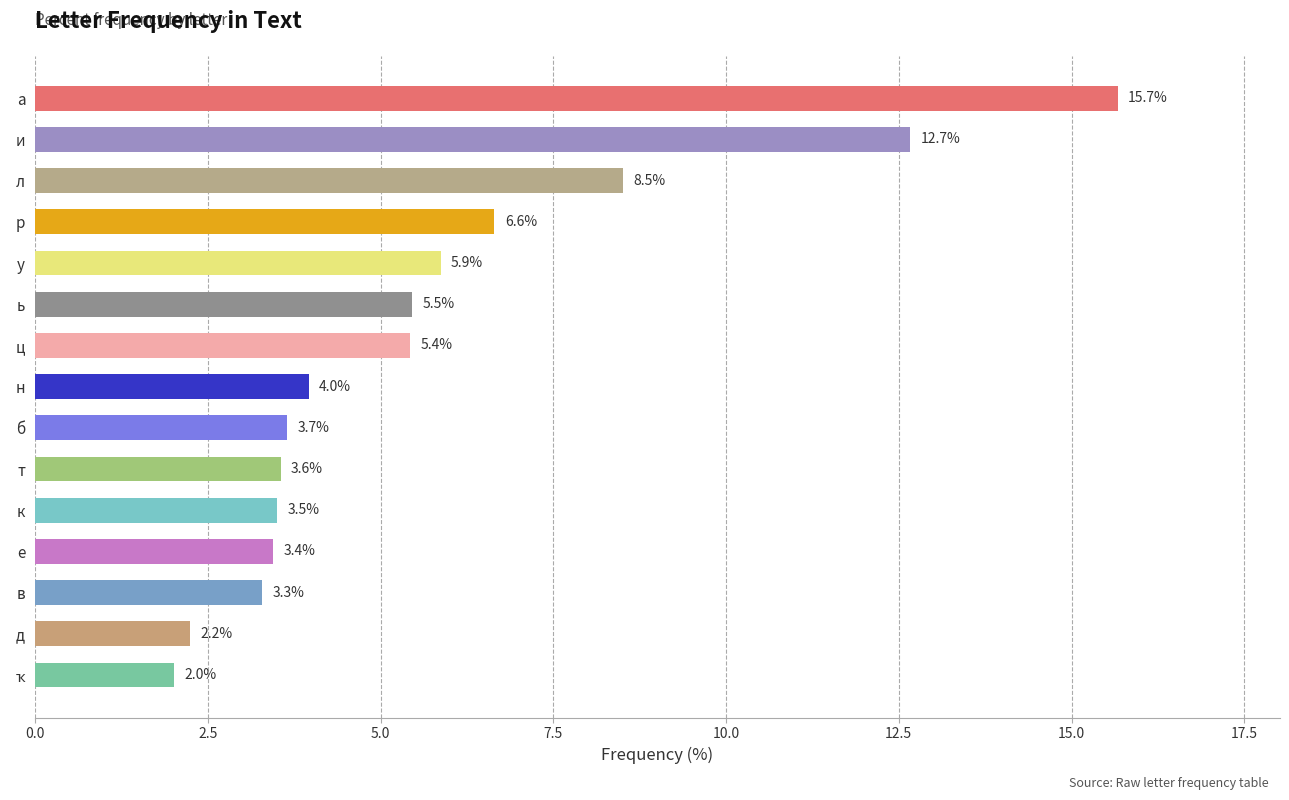

What is the change in value from н to в?

-0.7